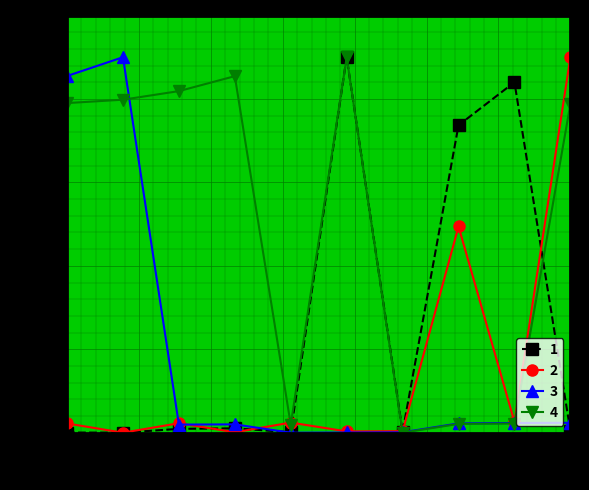

True or false: 4 has more than 1 points higher than both neighbors.

True